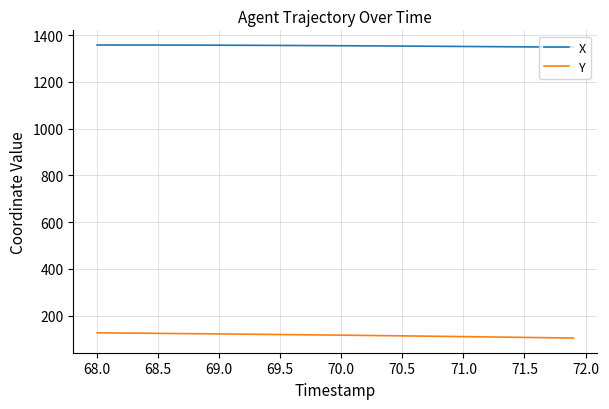

Rank the series by their maximum value, from highest to lowest.

X, Y